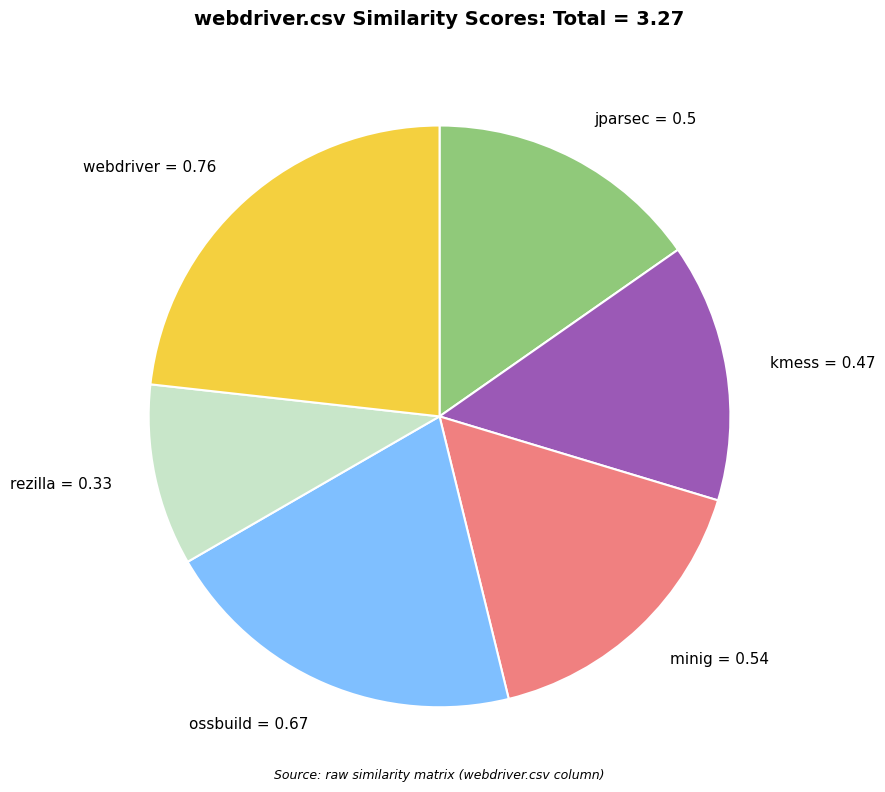

True or false: rezilla = 0.33 accounts for 10% of the total.

True